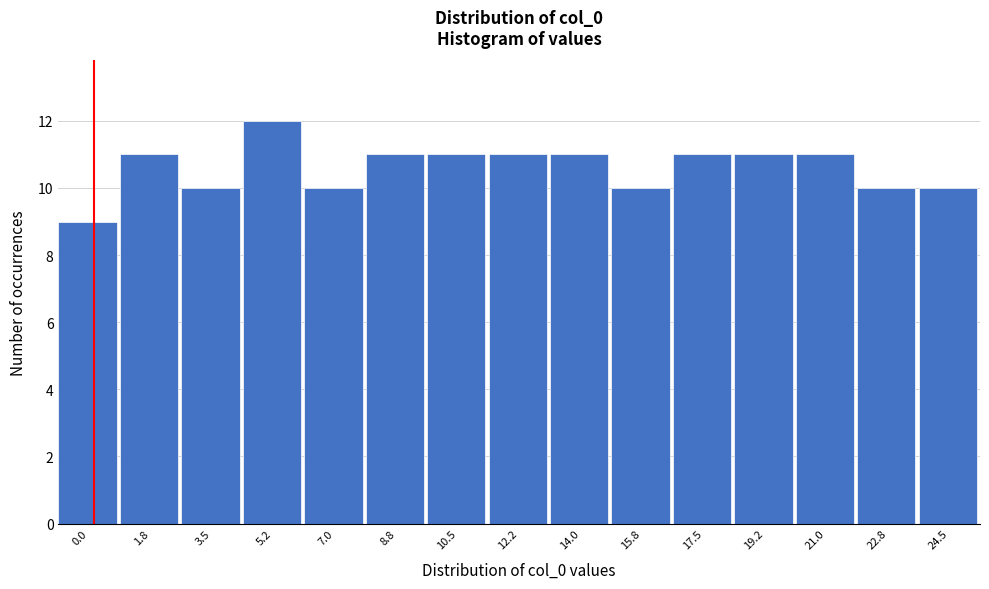

Reading right to left, what are all the values shown in this chart?

10	10	11	11	11	10	11	11	11	11	10	12	10	11	9